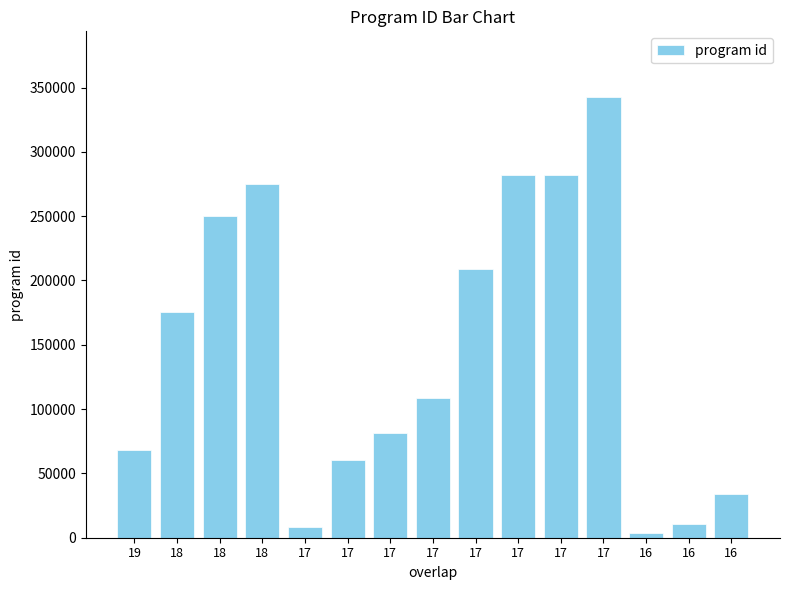

The chart shows a value of 34265 at 16. True or false?

True